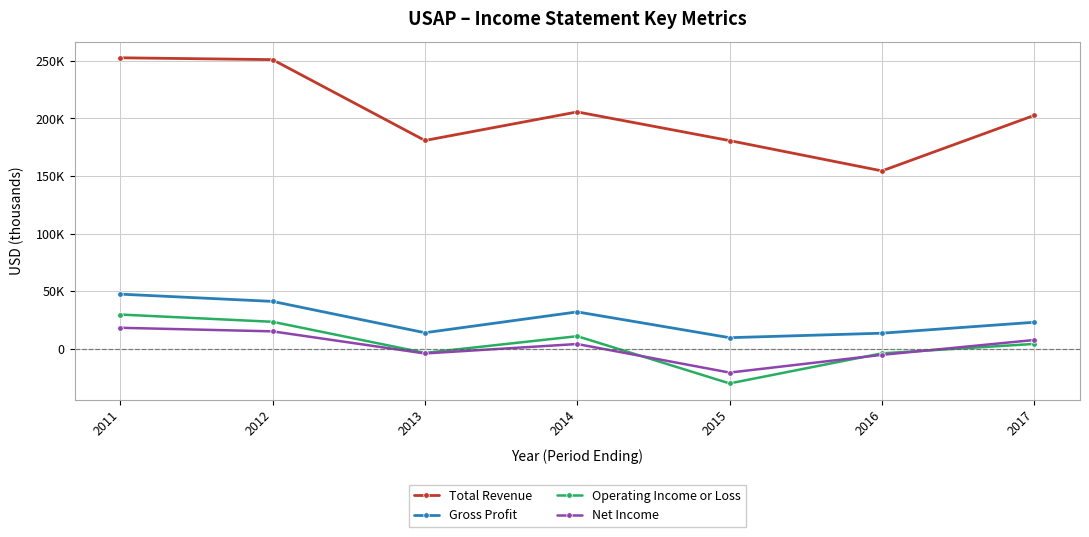

True or false: Net Income and Total Revenue cross at least once.

False